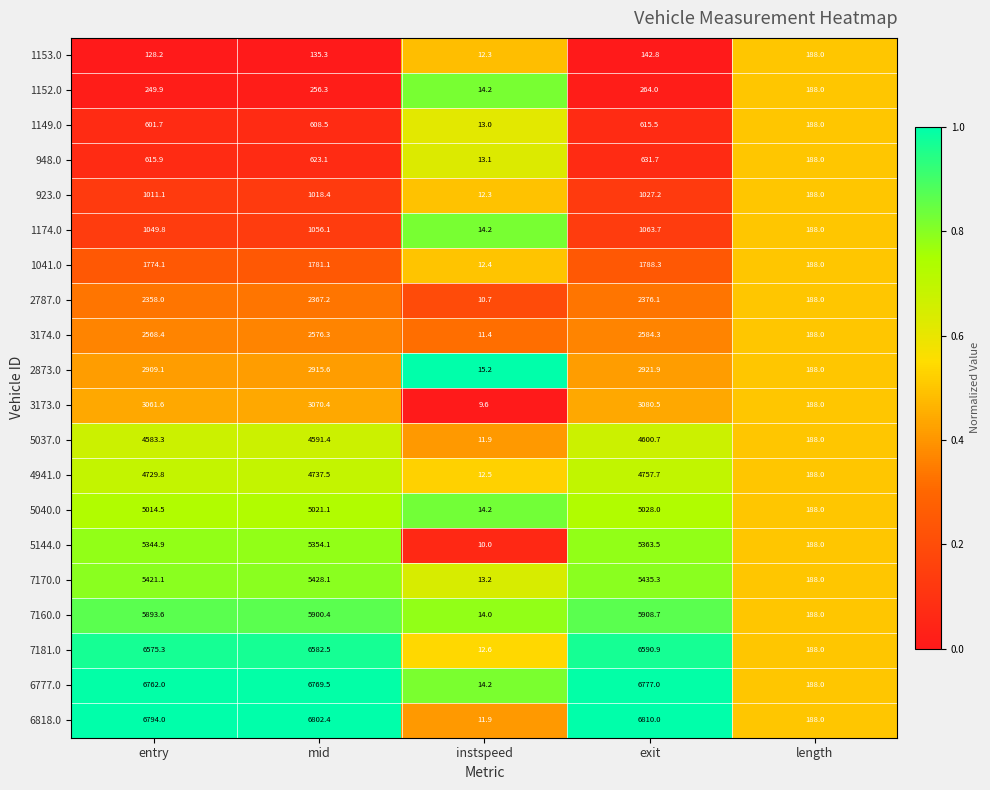

What is the average value of the 3173.0 series?

1882.0